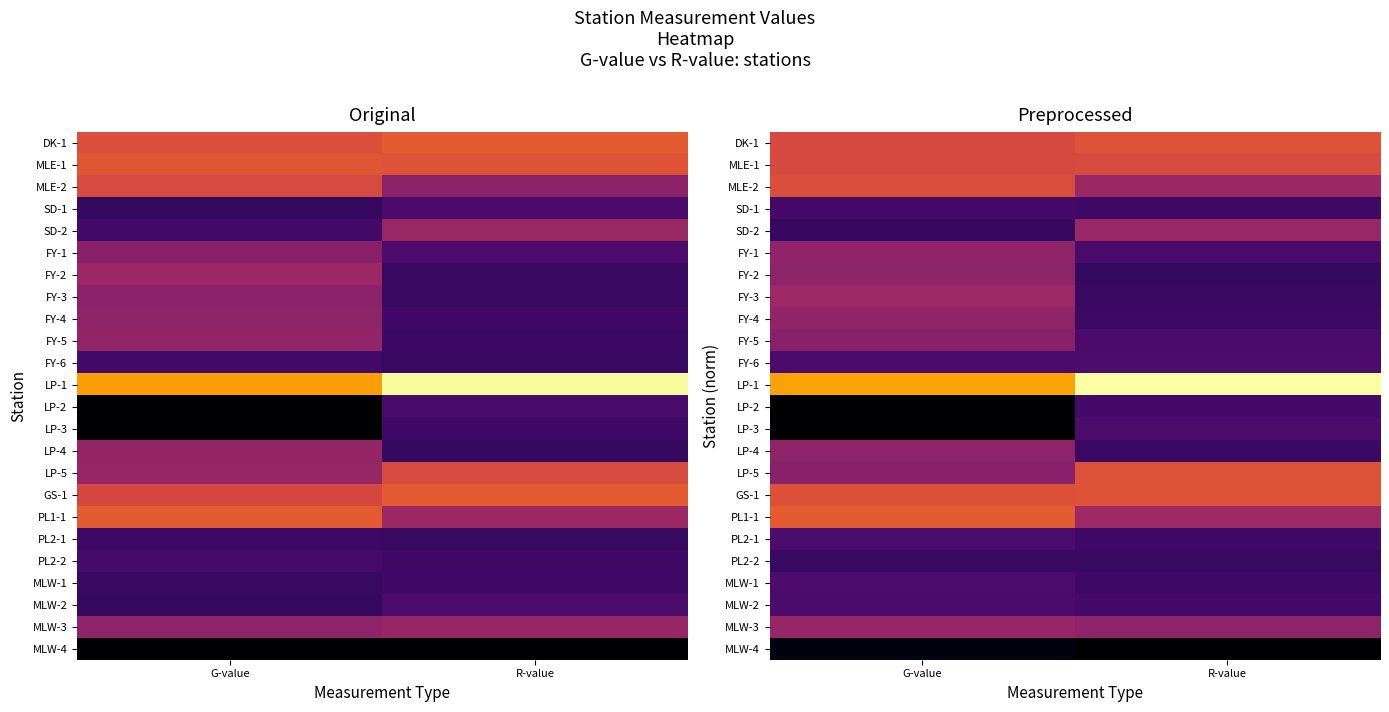

What is the difference between the highest and lowest values at G-value?

4.0